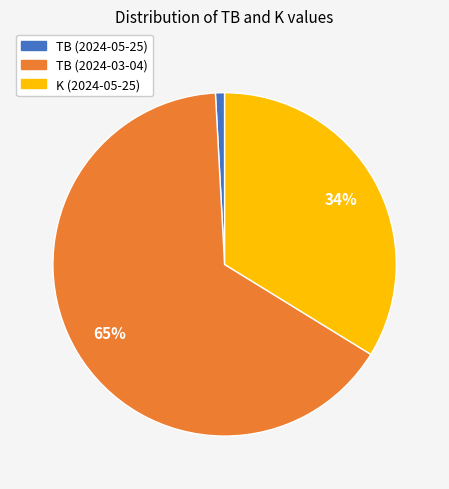

To the nearest percent, what is the combined percentage of TB (2024-05-25) and K (2024-05-25)?

35%